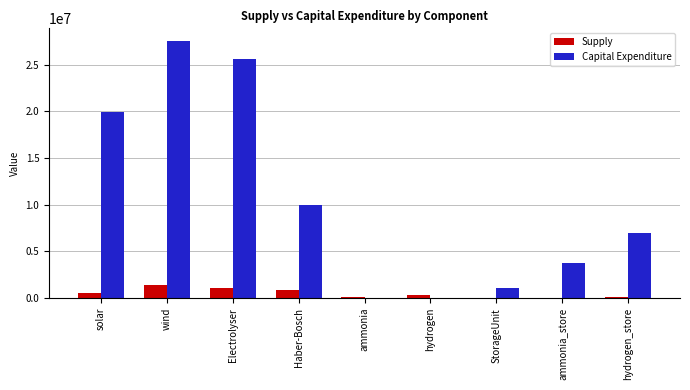

What is the maximum value shown in the chart?

27503947.1